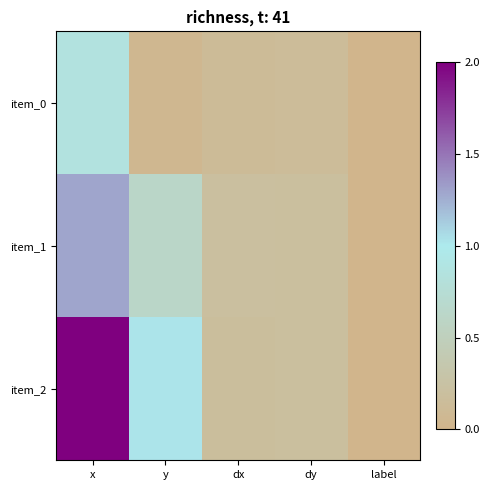

What is the difference between the highest and lowest values at x?

1.1